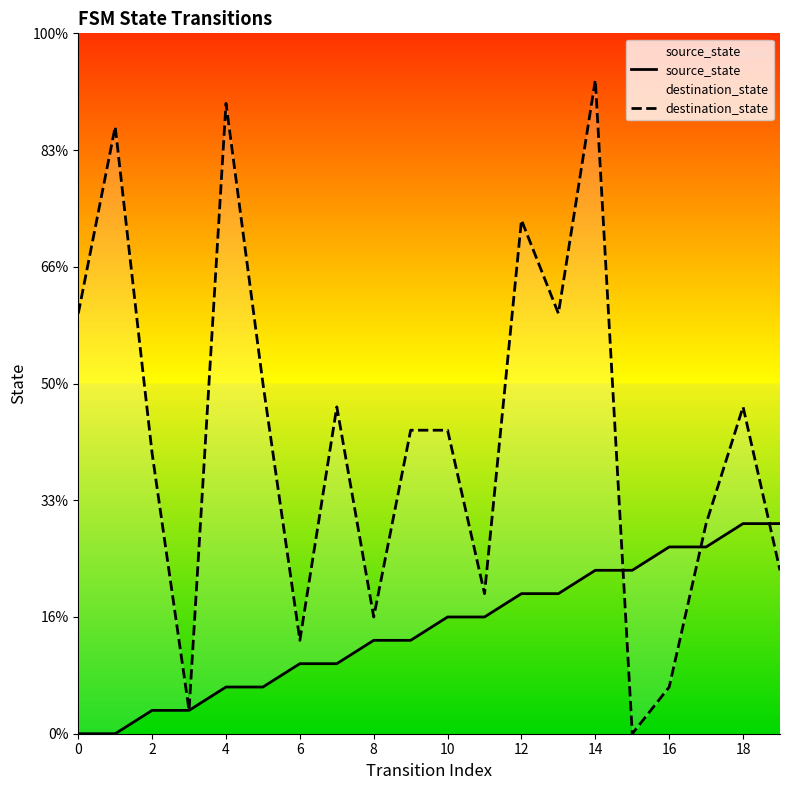

List the series in order of their overall mean, lowest first.

source_state, destination_state